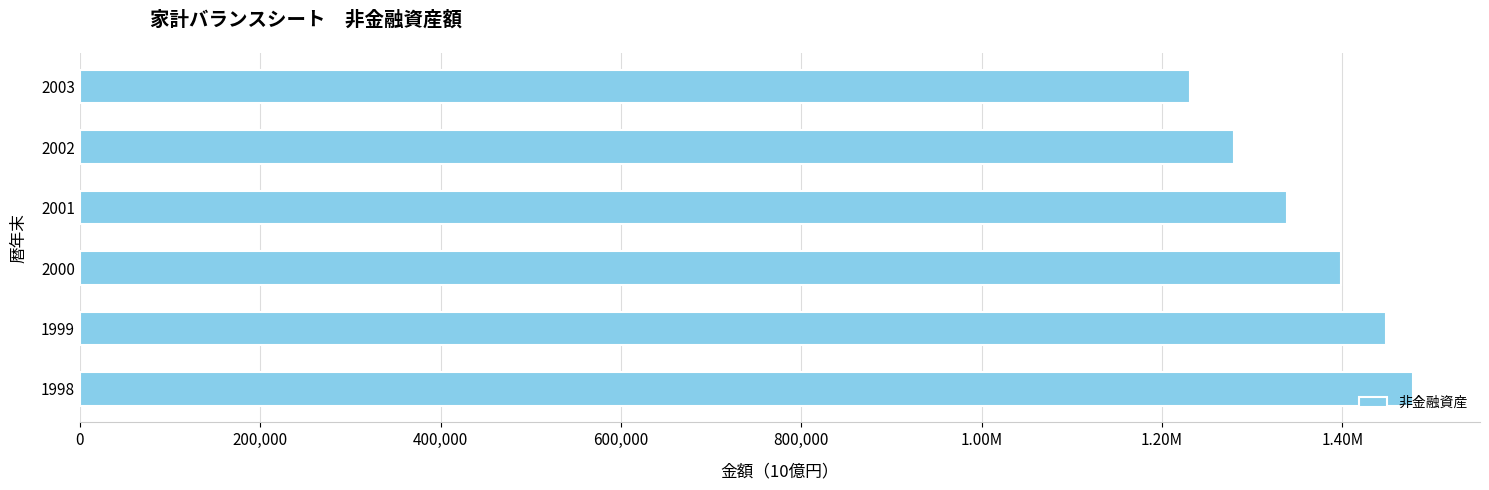

Does the chart contain any negative values?

No